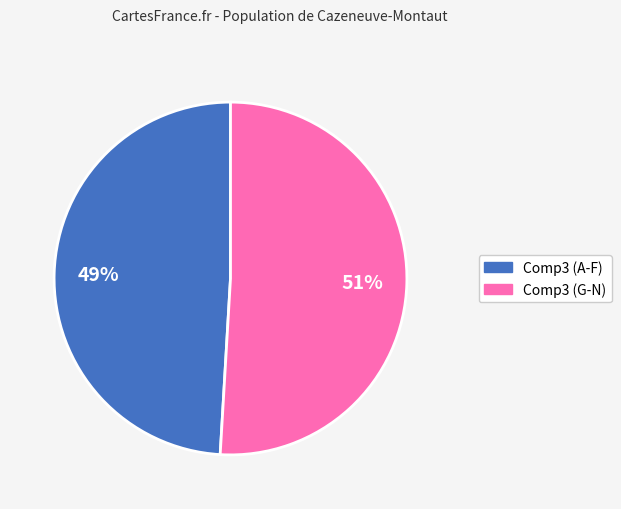

Is there any slice that represents more than half of the pie?

Yes